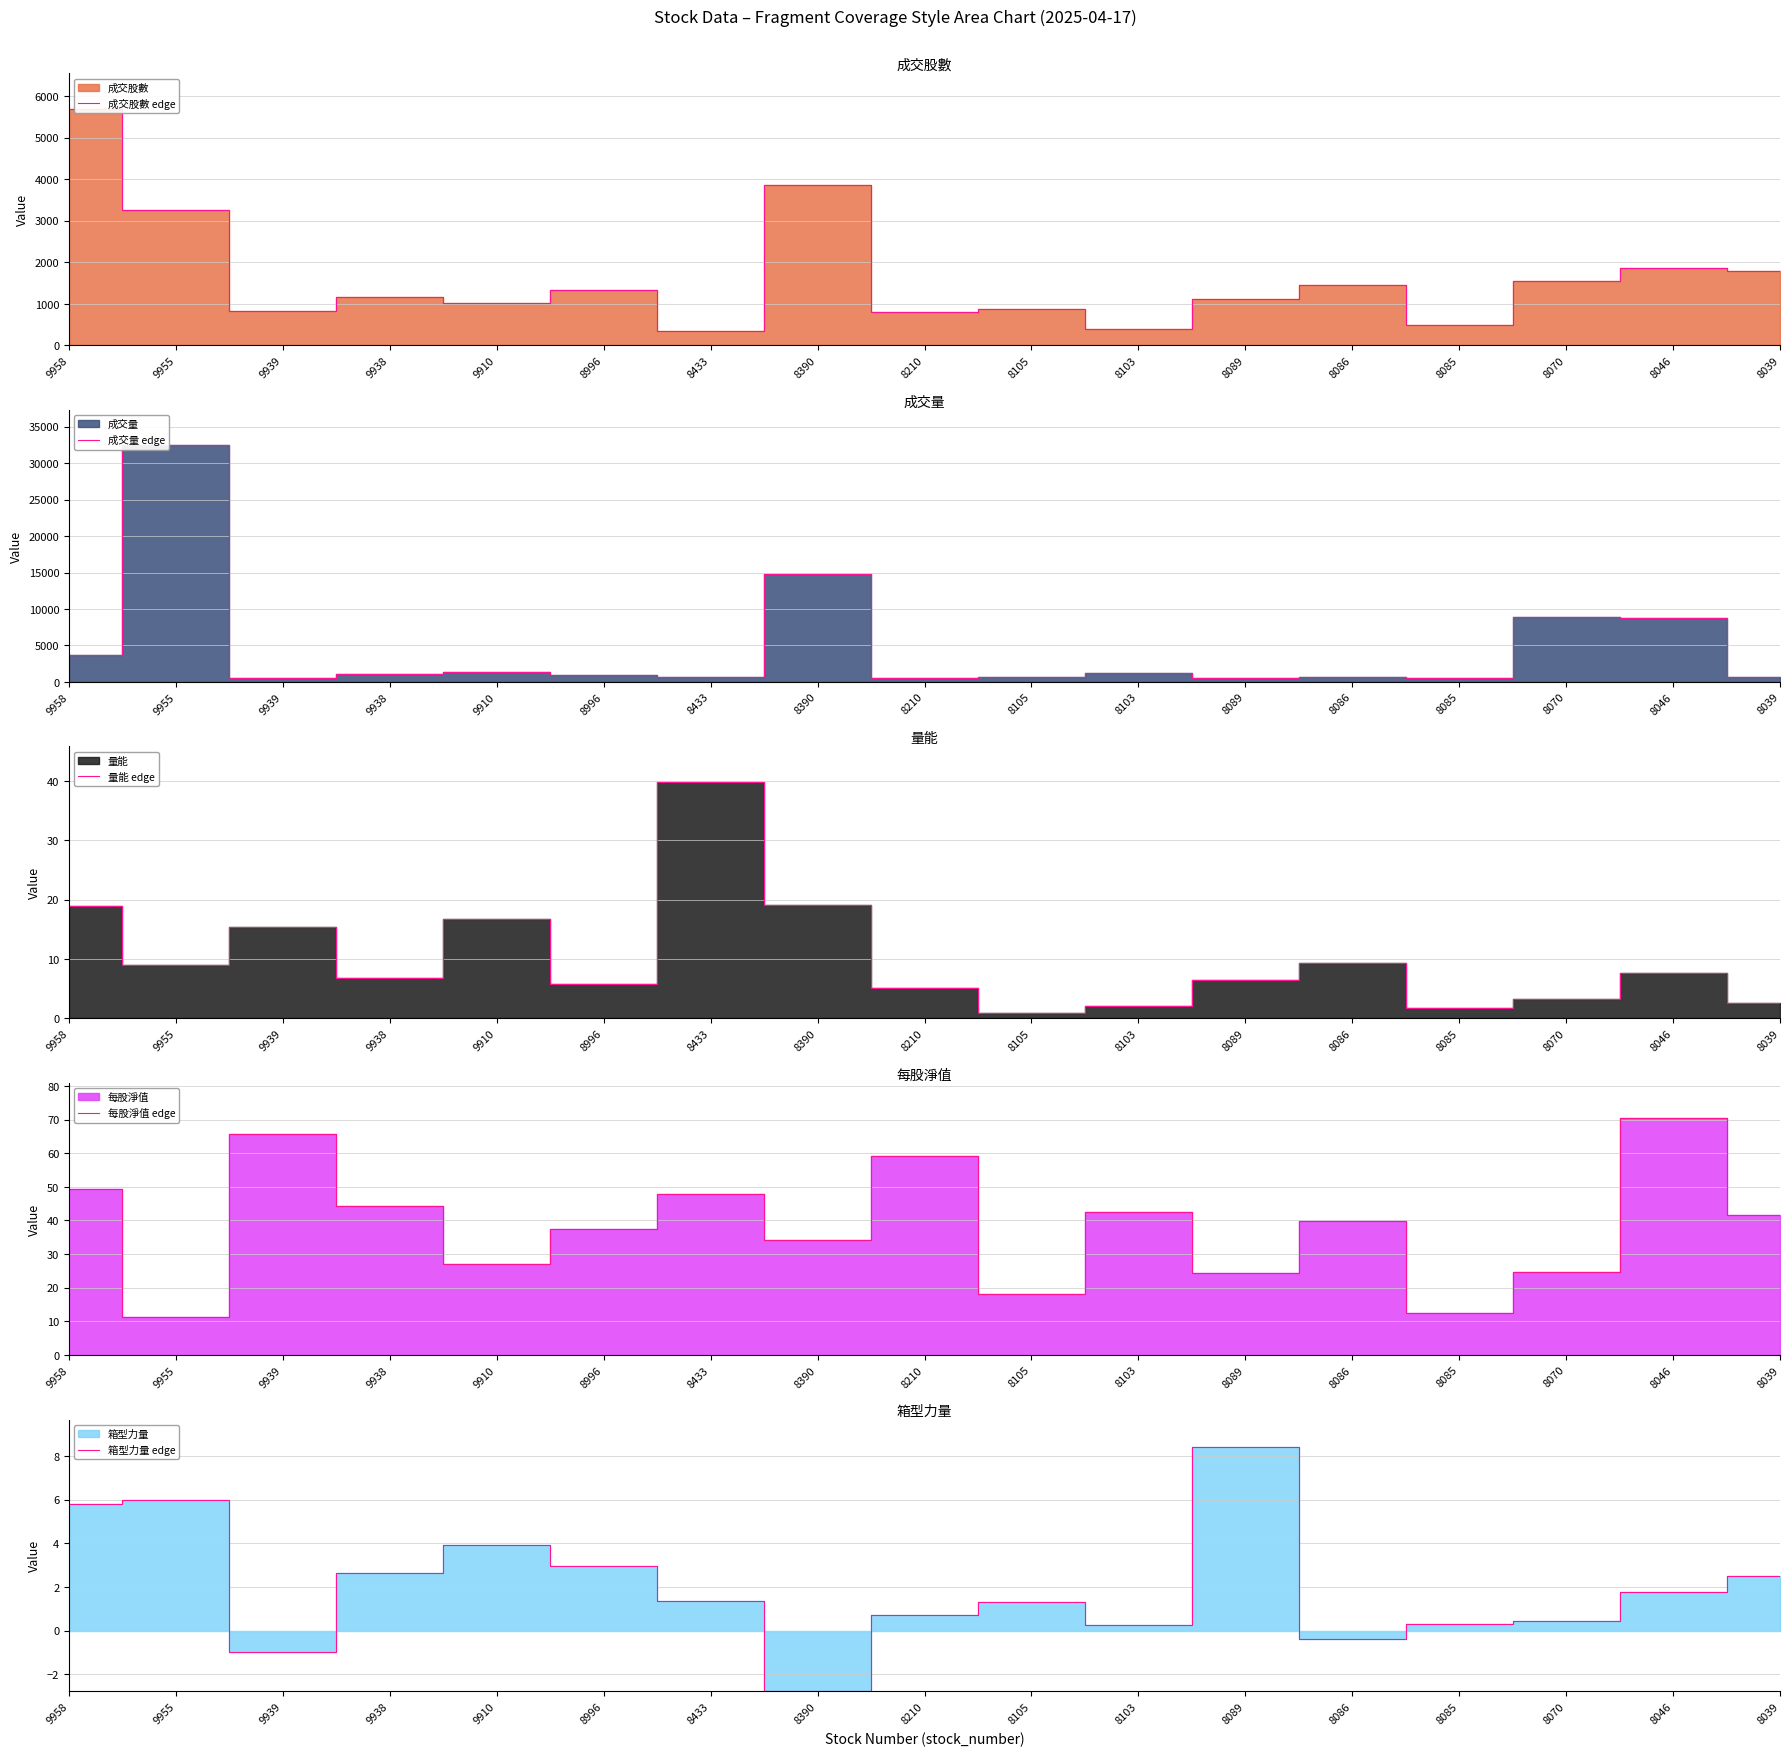

Reading right to left, extract all data points from this chart.

成交股數 edge: 8039=1786.4	8046=1869.2	8070=1551.0	8085=488.0	8086=1455.0	8089=1115.0	8103=400.8	8105=871.2	8210=798.2	8390=3871.0	8433=357.0	8996=1330.5	9910=1011.6	9938=1174.1	9939=819.3	9955=3250.4	9958=5693.0
成交量 edge: 8039=718.0	8046=8726.0	8070=8910.0	8085=587.0	8086=609.0	8089=513.0	8103=1228.0	8105=654.0	8210=557.0	8390=14763.0	8433=738.0	8996=936.0	9910=1325.0	9938=1144.0	9939=568.0	9955=32438.0	9958=3701.0
量能 edge: 8039=2.6	8046=7.7	8070=3.3	8085=1.8	8086=9.3	8089=6.5	8103=2.0	8105=1.0	8210=5.1	8390=19.0	8433=39.8	8996=5.9	9910=16.8	9938=6.9	9939=15.3	9955=9.0	9958=19.0
每股淨值 edge: 8039=41.5	8046=70.3	8070=24.8	8085=12.4	8086=39.7	8089=24.4	8103=42.4	8105=18.1	8210=59.3	8390=34.1	8433=47.9	8996=37.6	9910=27.2	9938=44.3	9939=65.7	9955=11.2	9958=49.4
箱型力量 edge: 8039=2.5	8046=1.8	8070=0.4	8085=0.3	8086=-0.4	8089=8.4	8103=0.3	8105=1.3	8210=0.7	8390=-2.8	8433=1.4	8996=3.0	9910=3.9	9938=2.6	9939=-1.0	9955=6.0	9958=5.8